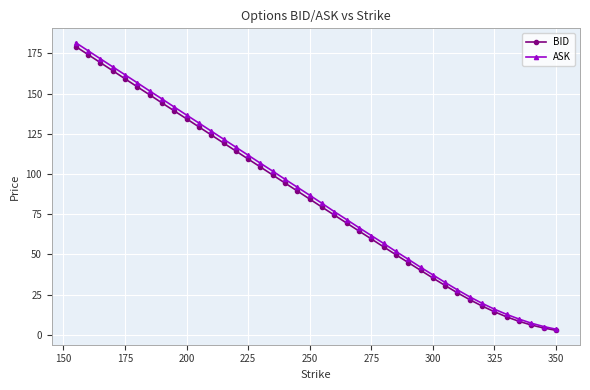

What is the average value of the BID series?

83.7